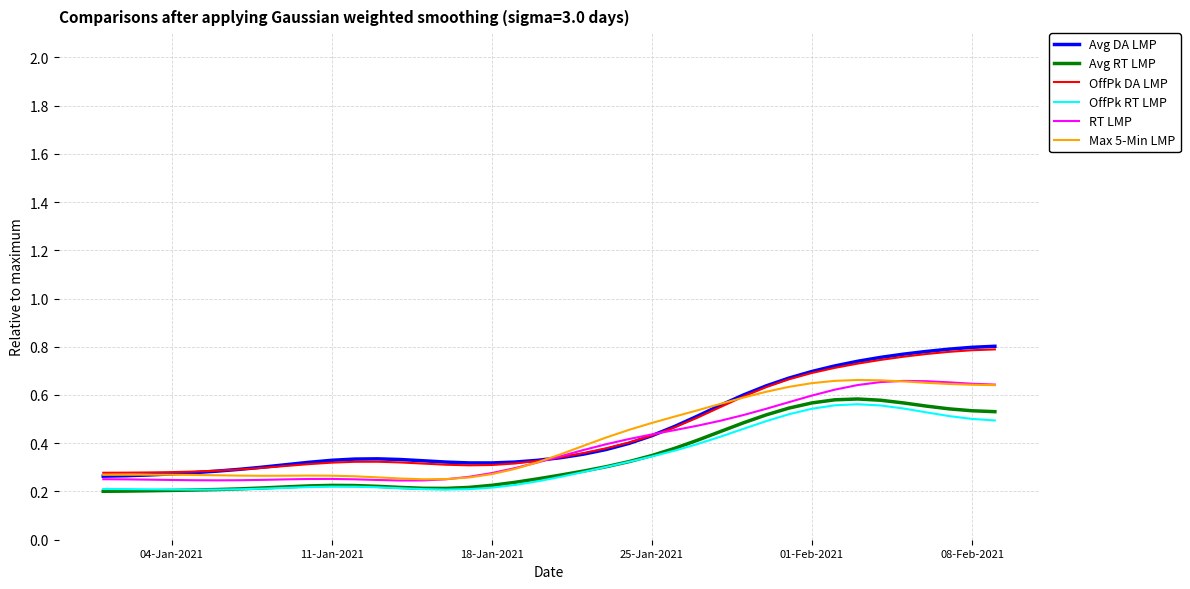

True or false: Avg DA LMP and OffPk RT LMP intersect in this chart.

False